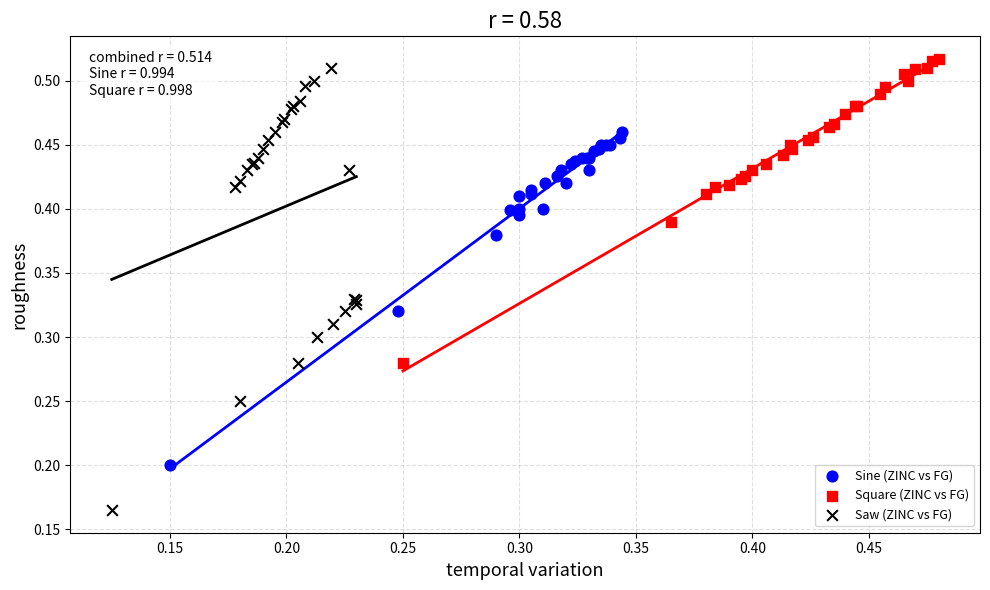

Which series reaches the minimum Y coordinate?

Saw (ZINC vs FG)